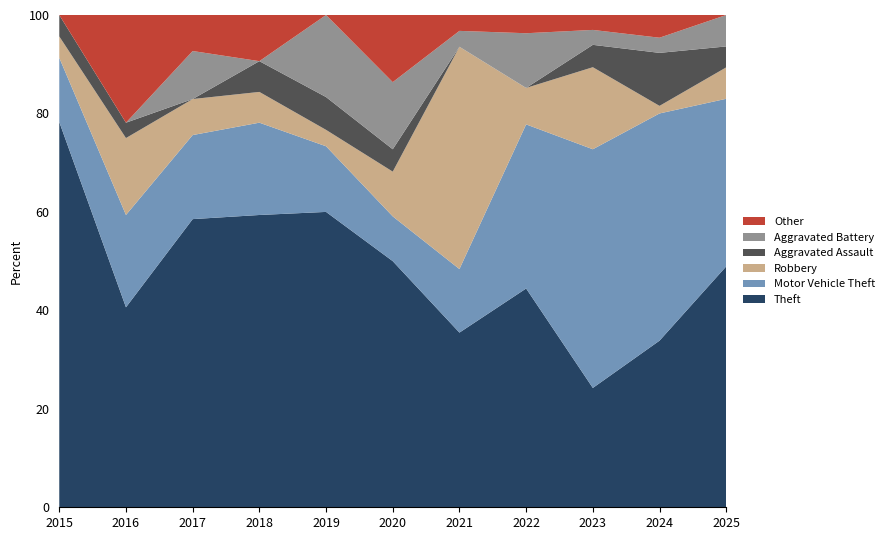

What is the total value across all series at 2019?

100.0